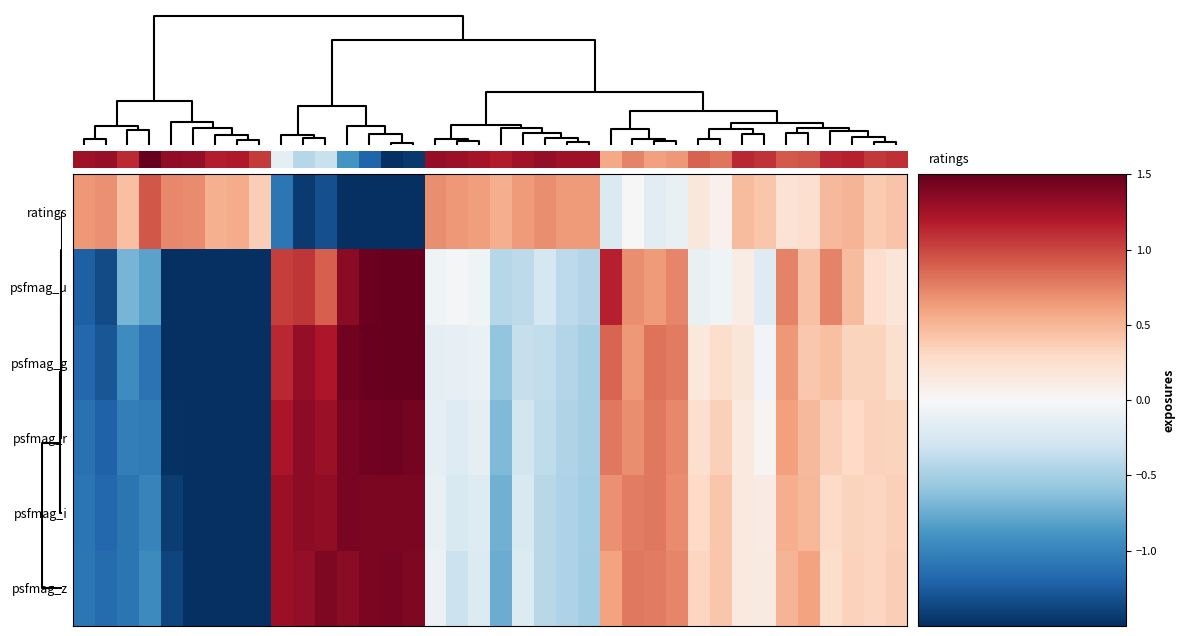

Which category has the highest value across all series?

14